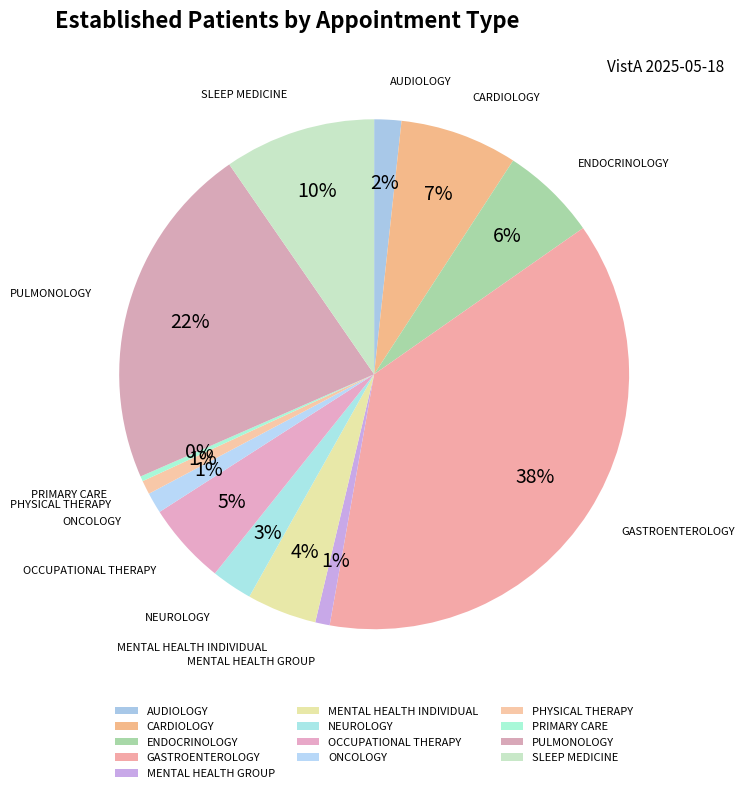

To the nearest percent, what is the difference between the largest and smallest slice percentages?

37%